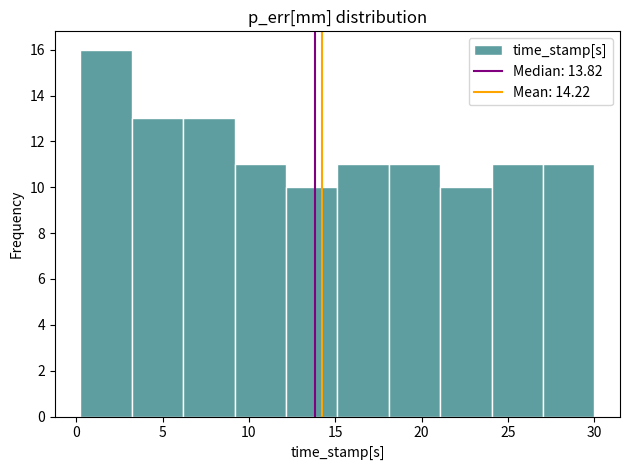

How tall is the bar that spans 0 to 3 on the x-axis? Neither the bar edges nor the heights are printed on the chart, so give them approximately, as read against the axes.

16